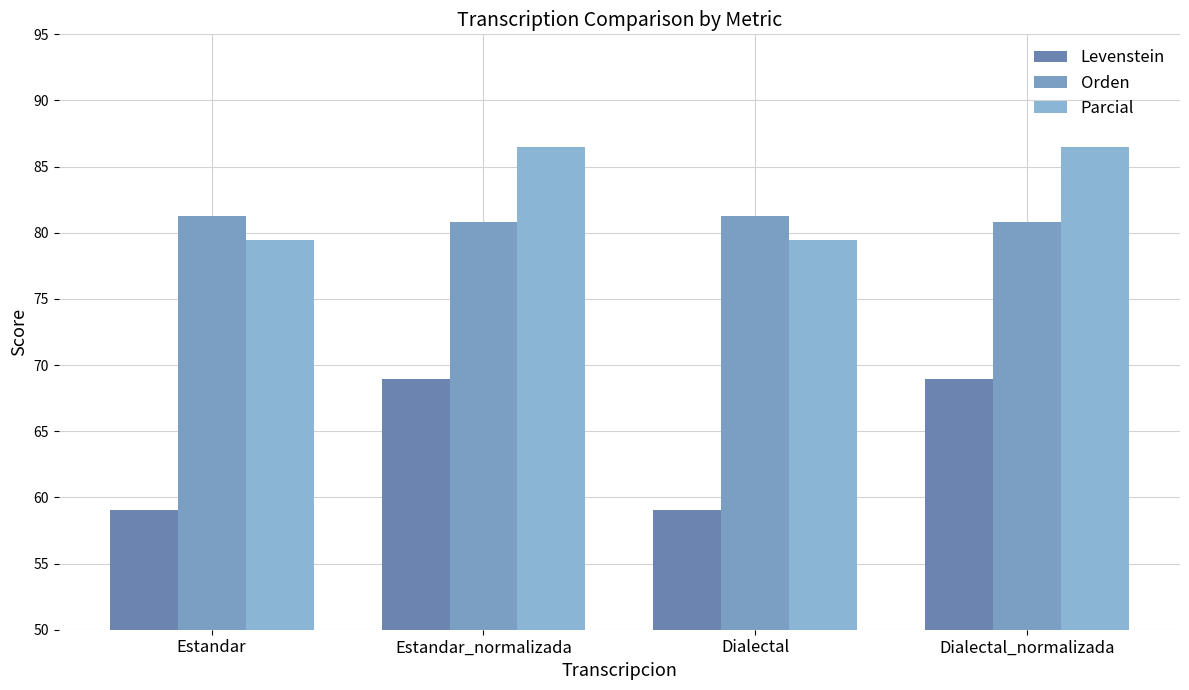

Reading left to right, what are all the values shown in this chart?

Levenstein: Estandar=59.1	Estandar_normalizada=68.9	Dialectal=59.1	Dialectal_normalizada=68.9
Orden: Estandar=81.3	Estandar_normalizada=80.8	Dialectal=81.3	Dialectal_normalizada=80.8
Parcial: Estandar=79.5	Estandar_normalizada=86.5	Dialectal=79.5	Dialectal_normalizada=86.5